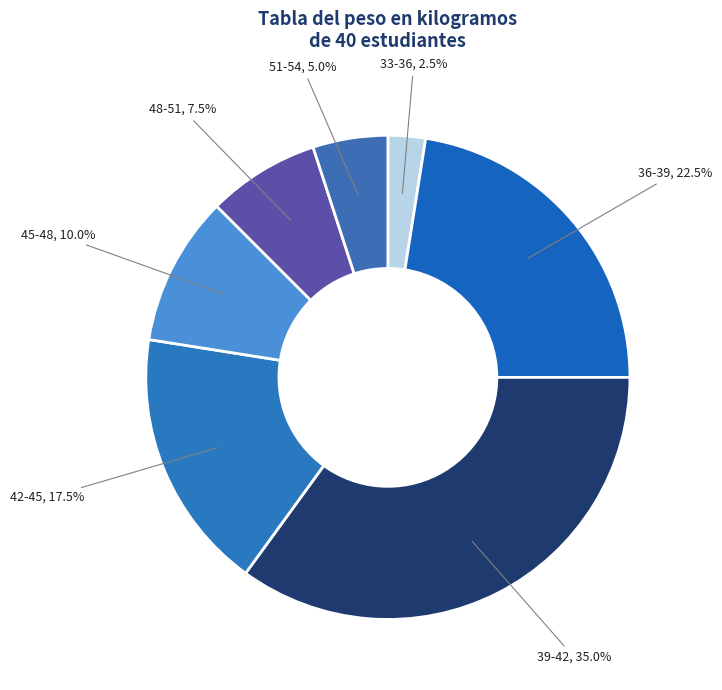

What is the smallest slice in the pie chart?

33-36